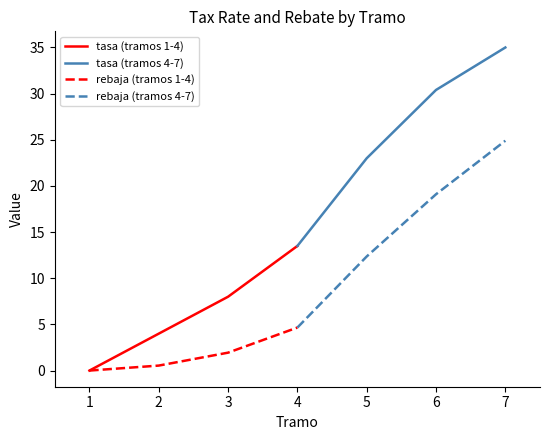

True or false: rebaja and tasa intersect in this chart.

False